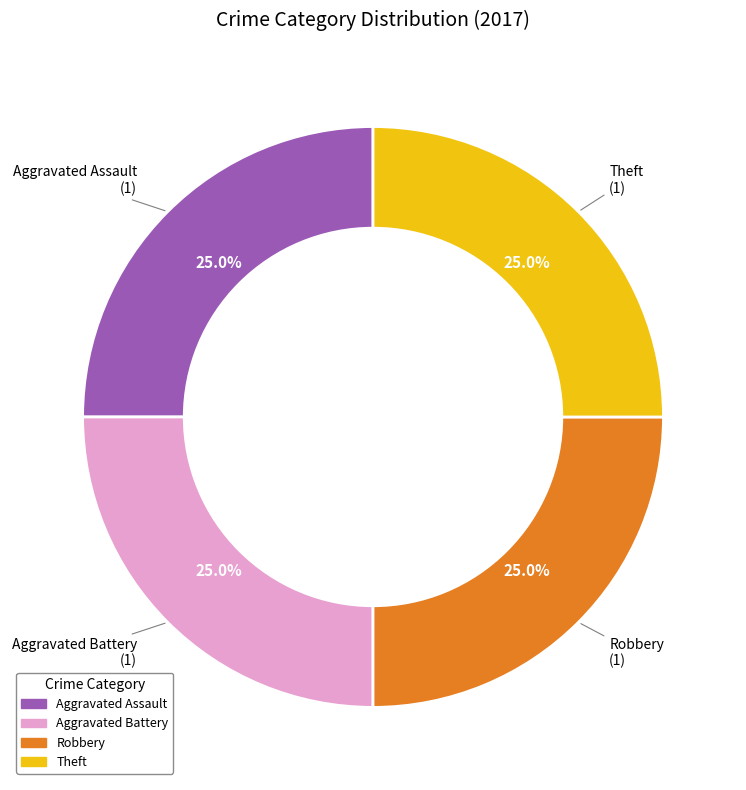

Is there any slice that represents more than half of the pie?

No